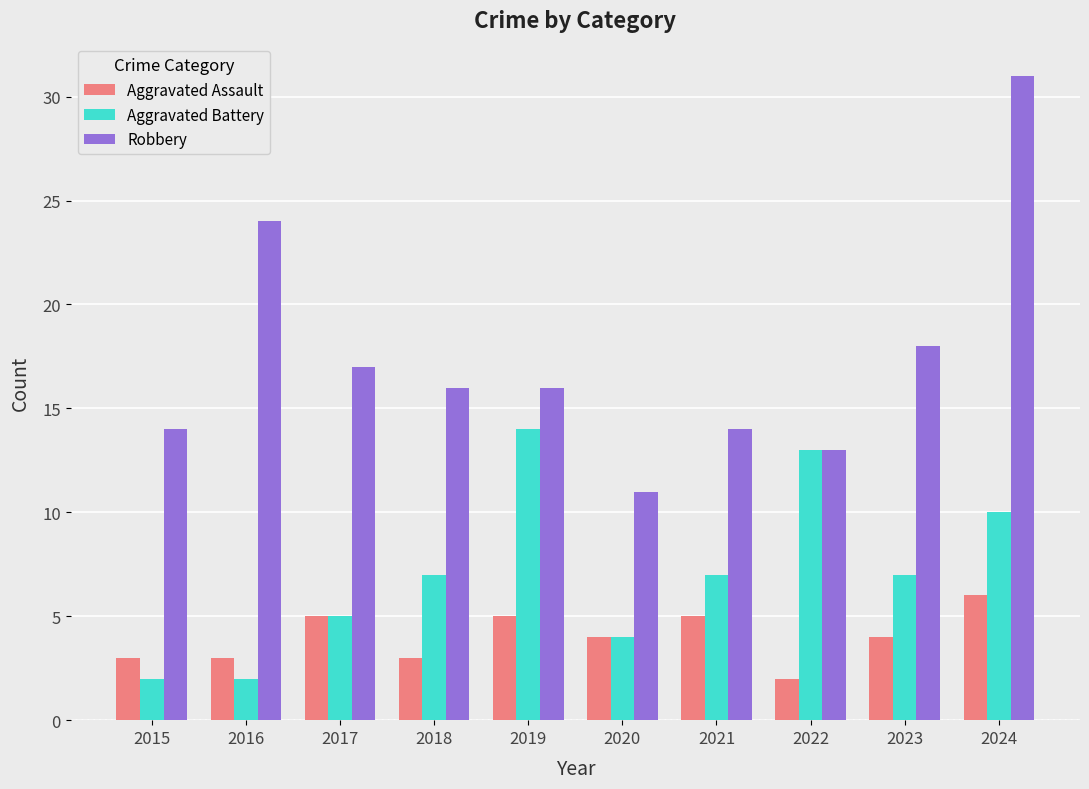

Reading left to right, list all the values displayed in this chart.

Aggravated Assault: 3	3	5	3	5	4	5	2	4	6
Aggravated Battery: 2	2	5	7	14	4	7	13	7	10
Robbery: 14	24	17	16	16	11	14	13	18	31